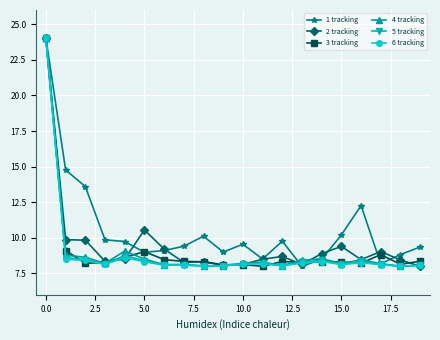

What is the value of the 1 tracking point at the 13th from the left?

9.8